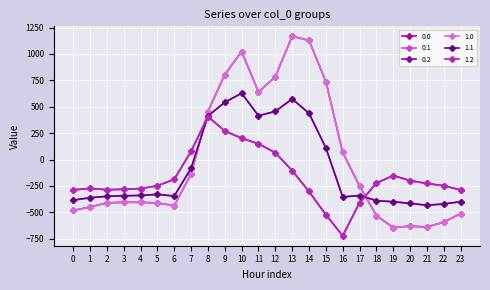

Is it true that 1.1 equals -339.6 at 4?

True